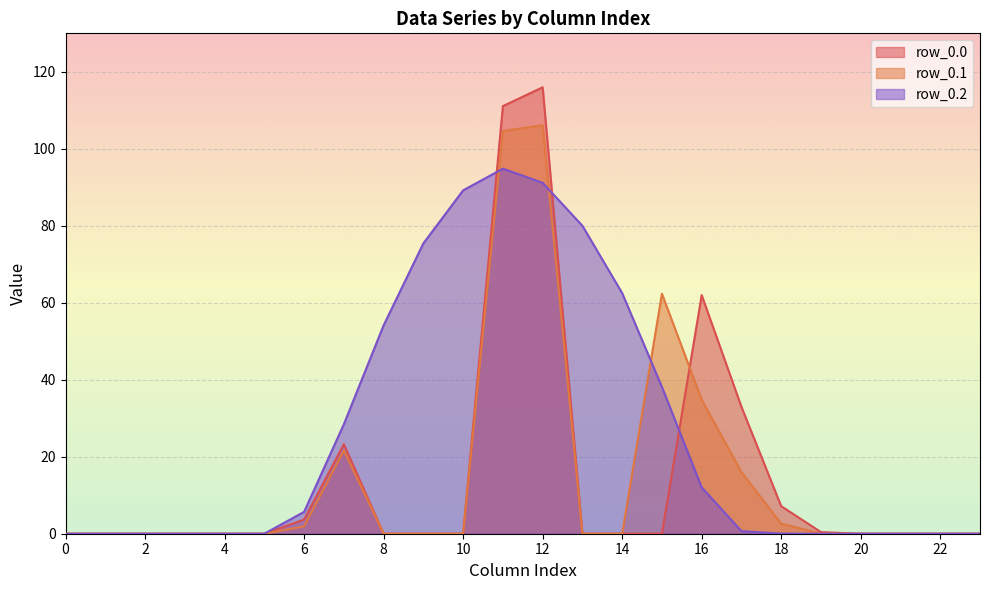

How many lines are shown in the chart?

3